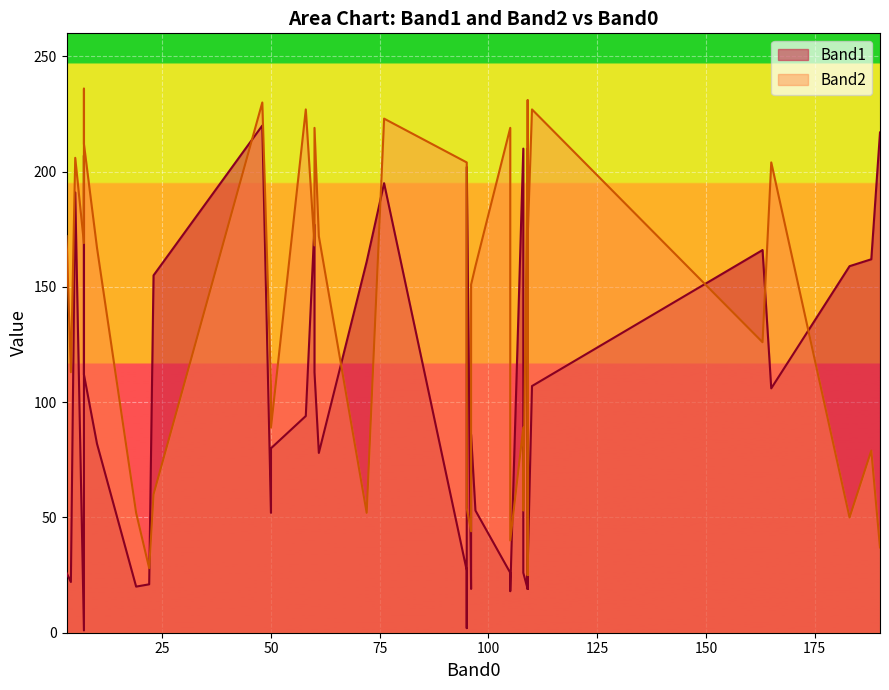

How many intersections are there between Band1 and Band2?

14